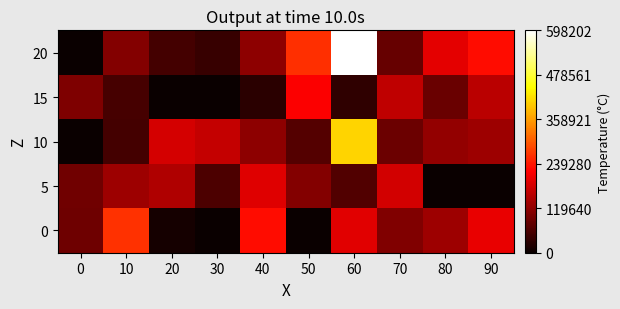

Which category has the lowest value across all series?

30